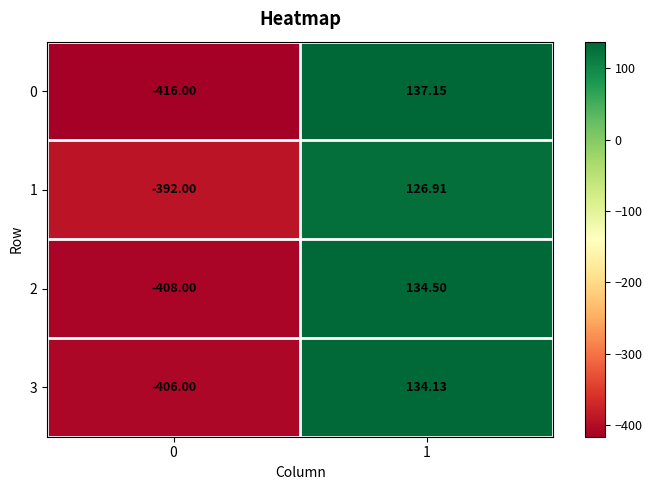

How many series are shown in this chart?

4